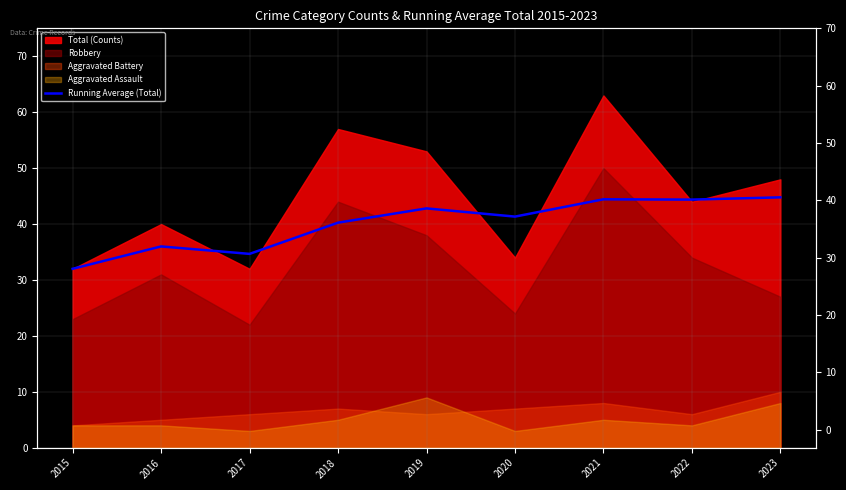

True or false: there are more than 2 points higher than both neighbors.

True